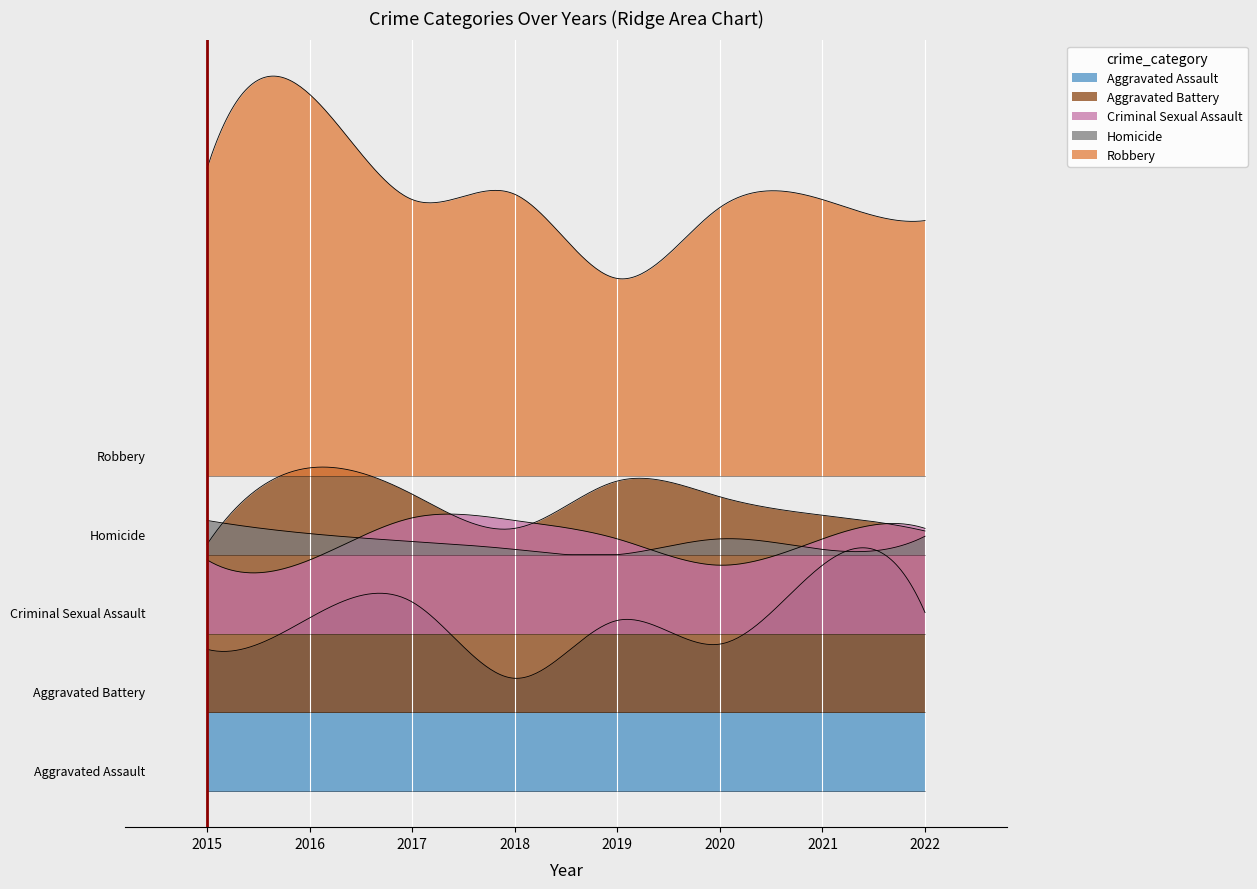

Reading left to right, transcribe all the data shown in this chart.

Aggravated Assault: 54	66	72	43	65	56	86	68
Aggravated Battery: 64	93	83	70	88	82	75	69
Criminal Sexual Assault: 28	28	44	43	36	26	36	40
Homicide: 13	8	5	2	0	6	2	7
Robbery: 117	145	105	107	75	102	105	97